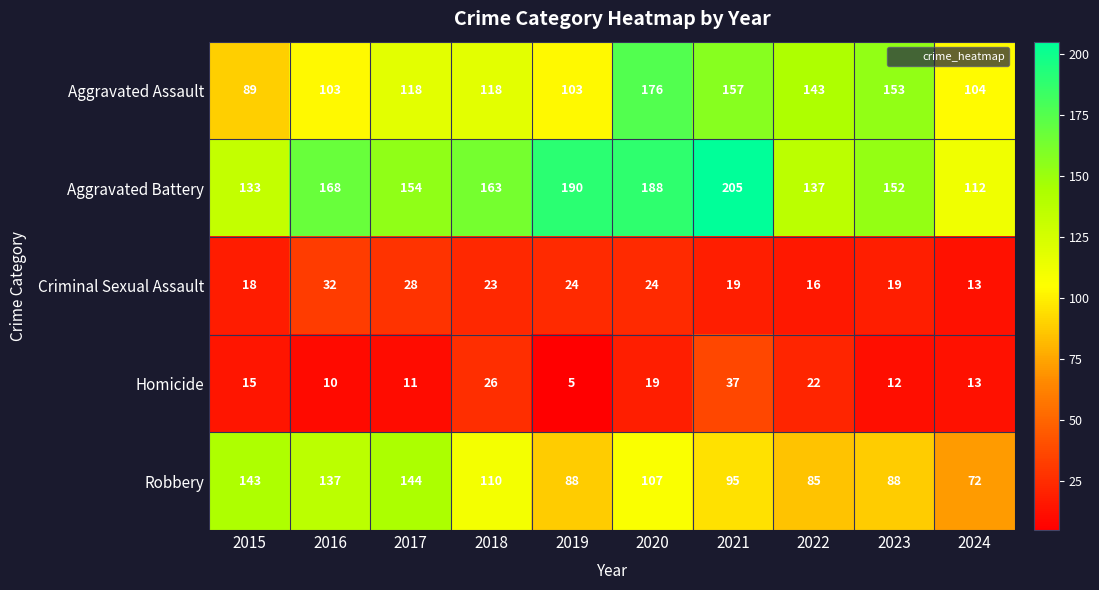

Is it true that Homicide equals 6 at 2023?

False